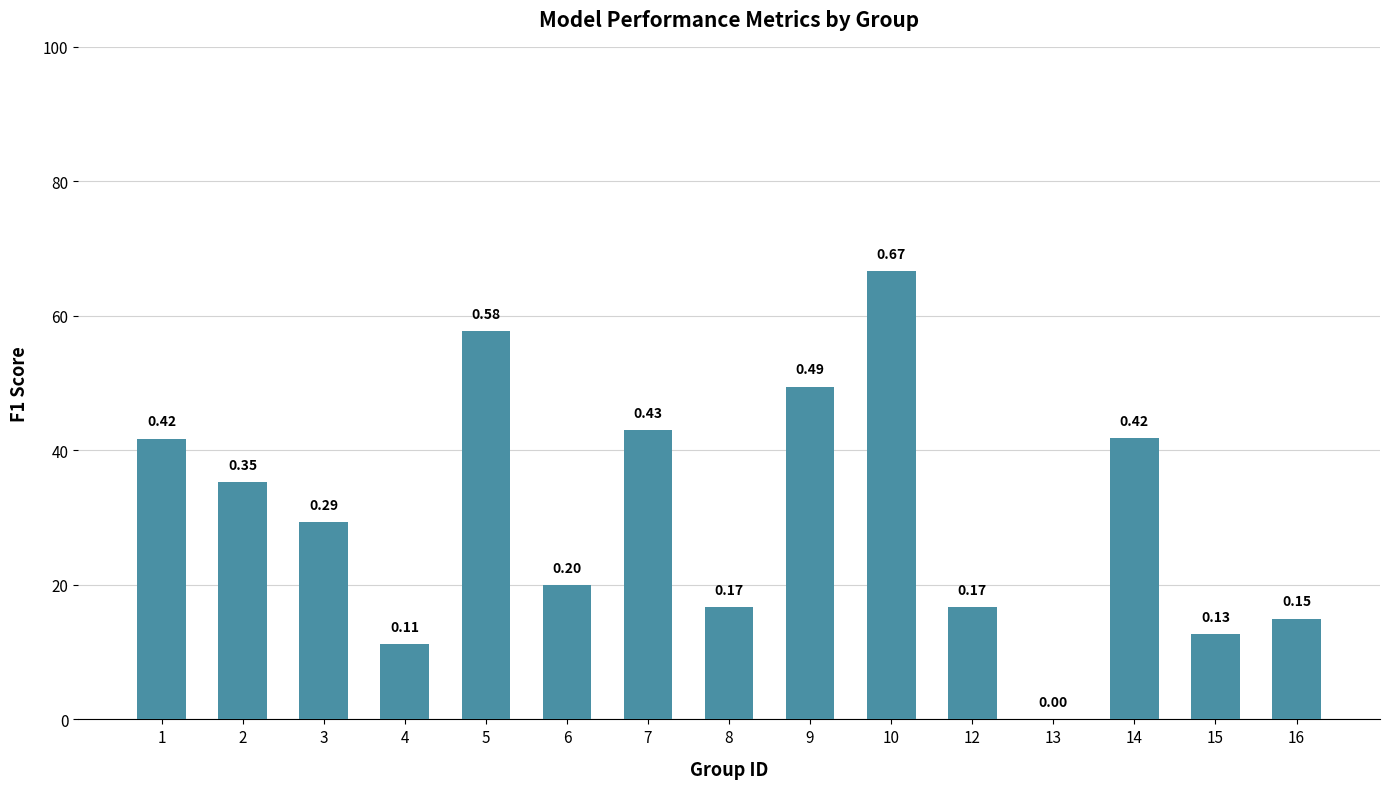

Reading right to left, what are all the values shown in this chart?

16=0.2	15=0.1	14=0.4	13=0.0	12=0.2	10=0.7	9=0.5	8=0.2	7=0.4	6=0.2	5=0.6	4=0.1	3=0.3	2=0.4	1=0.4